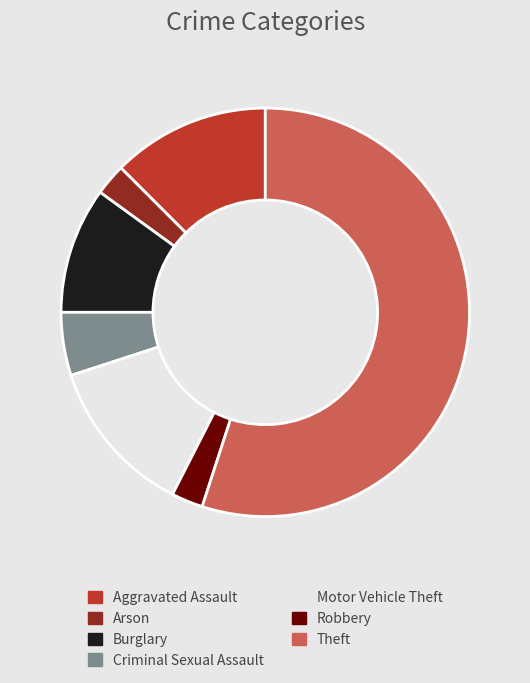

Approximately how many times larger is the value at Theft compared to Arson?

22.0